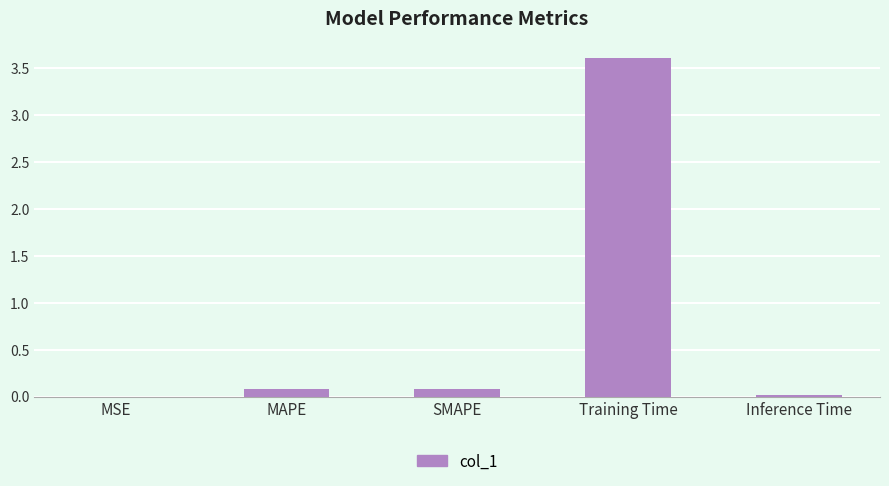

What is the approximate value at Training Time?

3.6